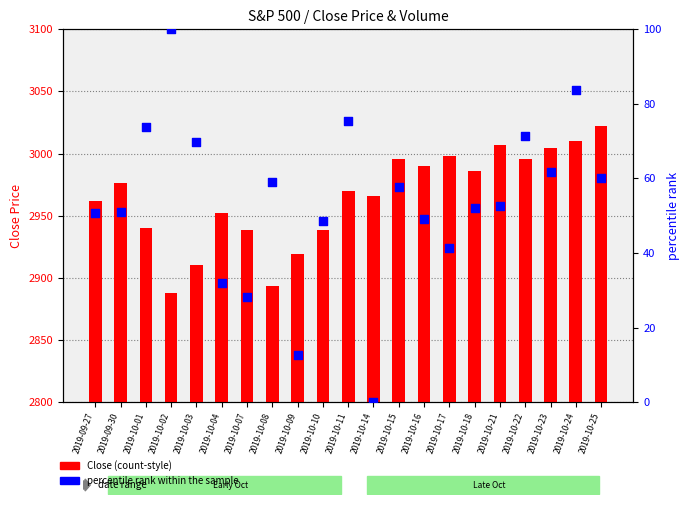

At how many categories does at least one series exceed 633?

21